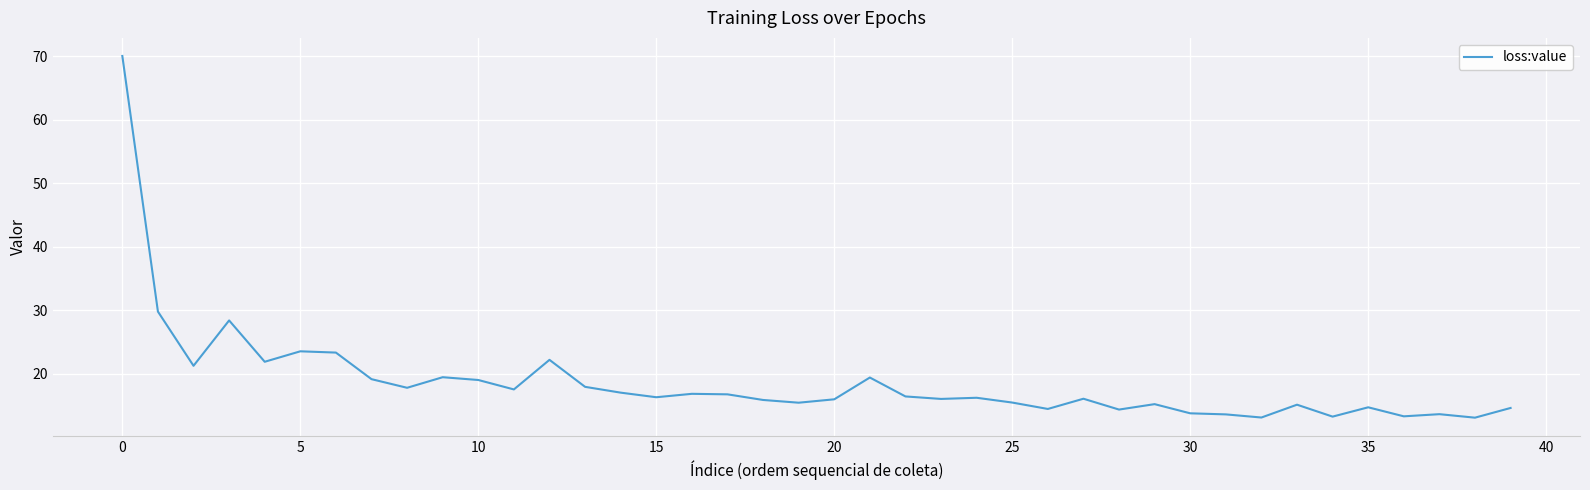

What is the difference between the maximum and minimum values?

57.0